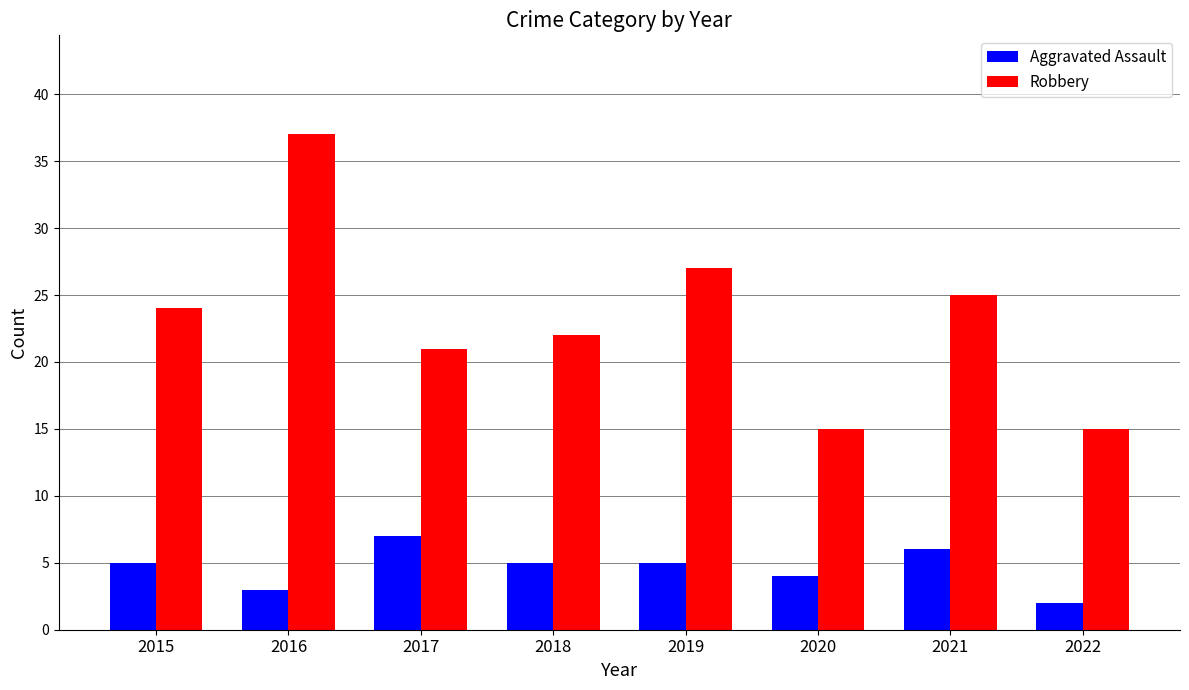

At 2022, list the series in order from largest to smallest.

Robbery, Aggravated Assault